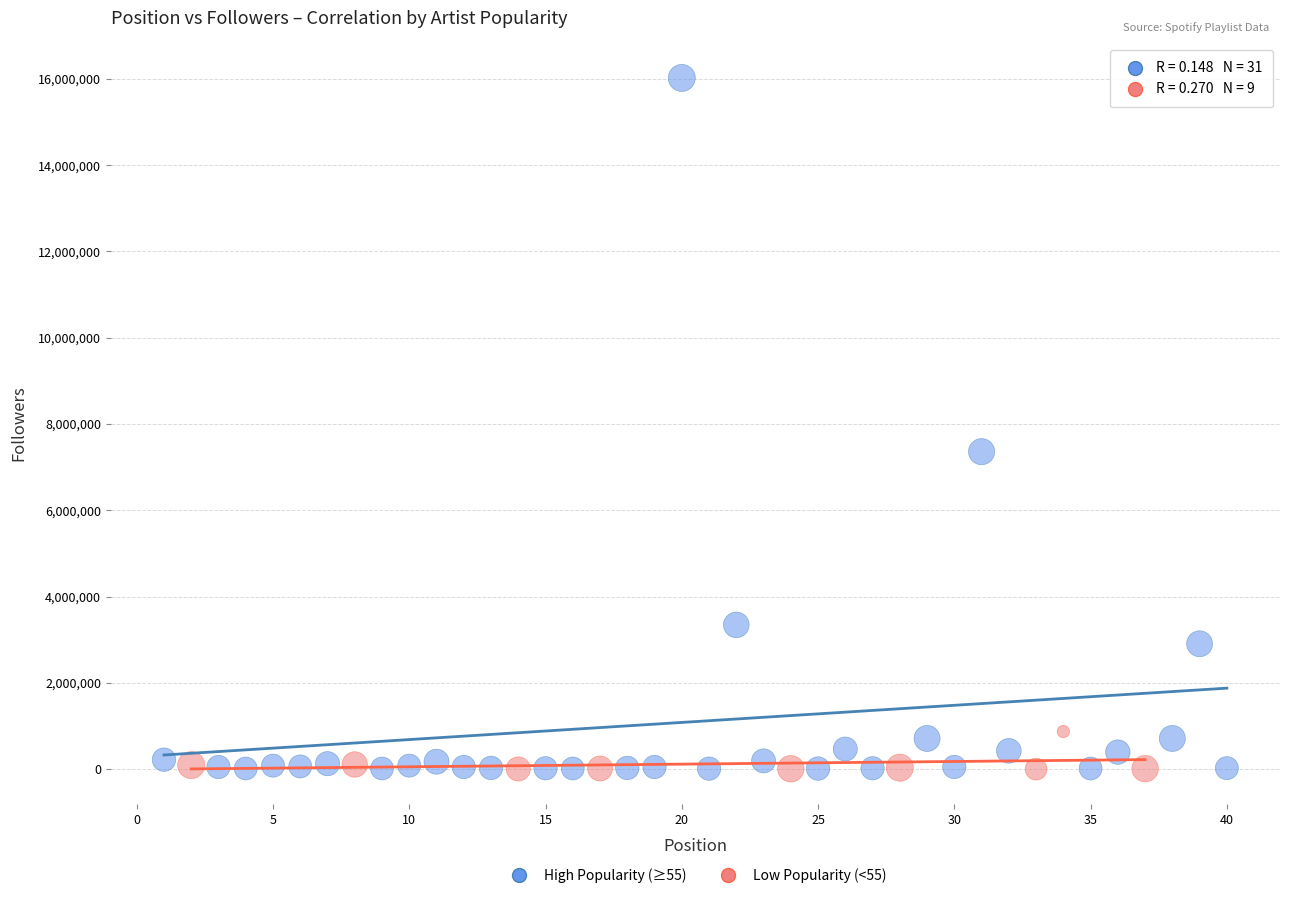

Which series has the largest Y range (max minus min)?

High Popularity (≥55)